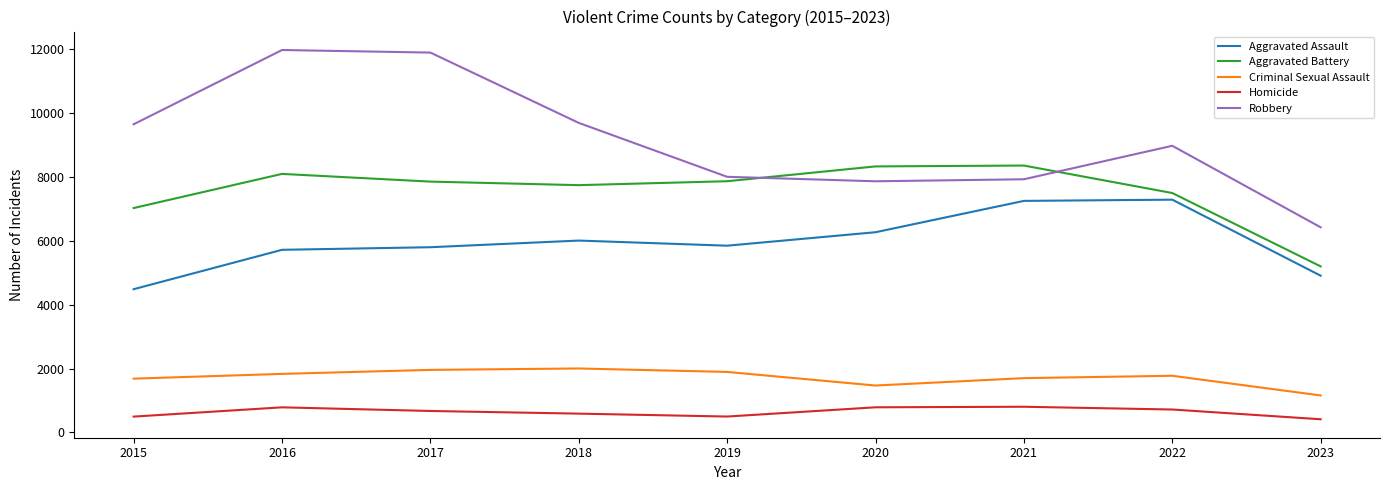

Is it true that Aggravated Battery equals 7488 at 2022?

True